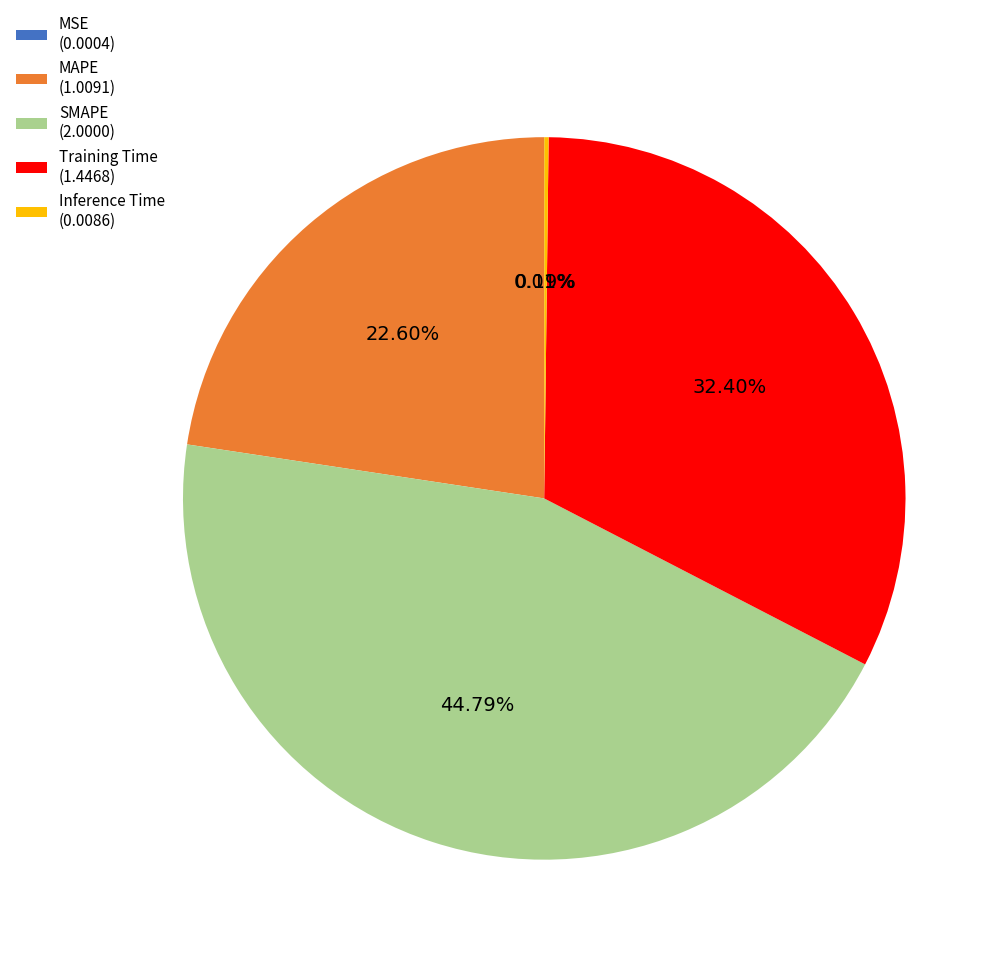

Is it true that Training Time is 18% of the pie?

False